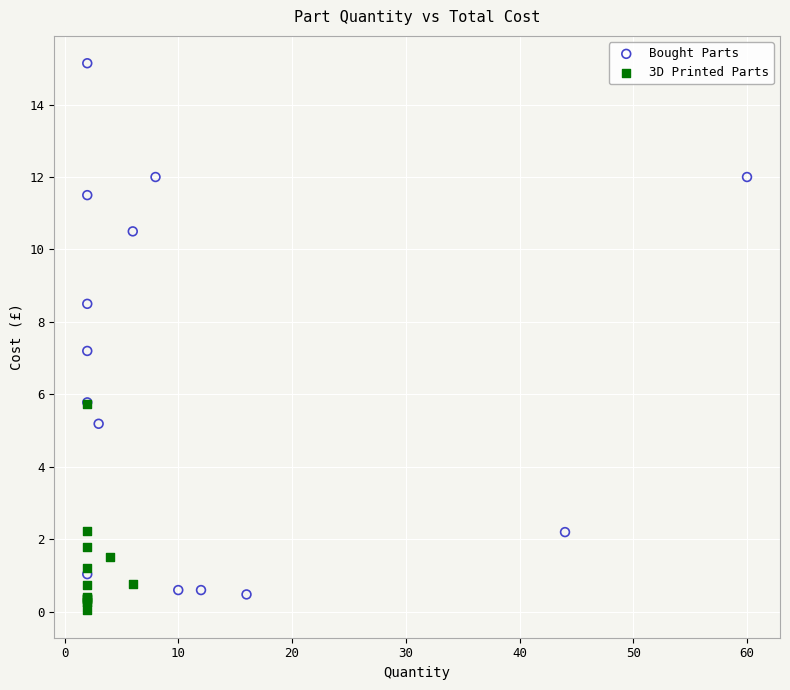

Which series contains the highest Y value?

Bought Parts